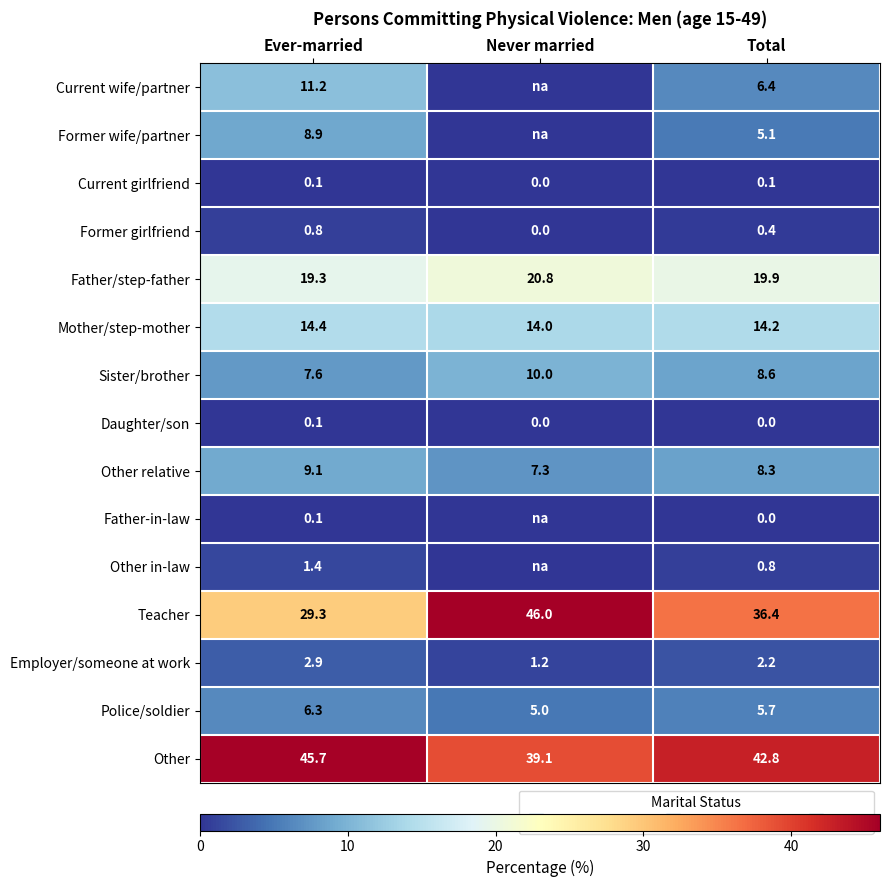

The Sister/brother series shows 10.0 at Never married. True or false?

True